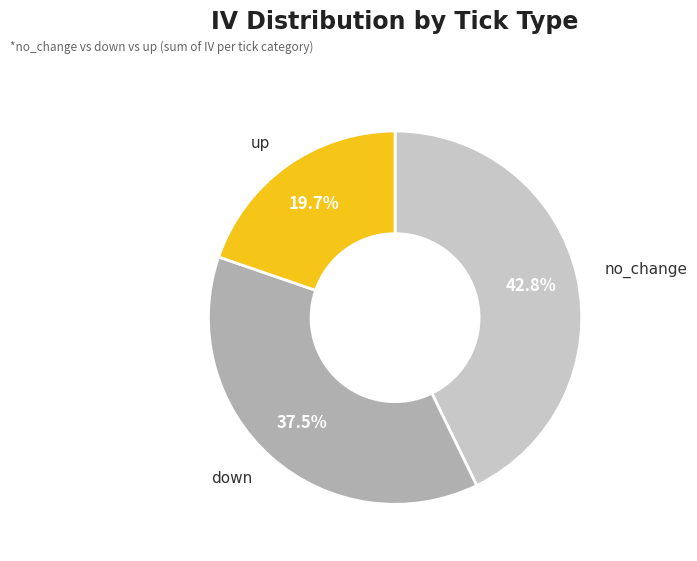

To the nearest percent, what is the difference between the largest and smallest slice percentages?

23%